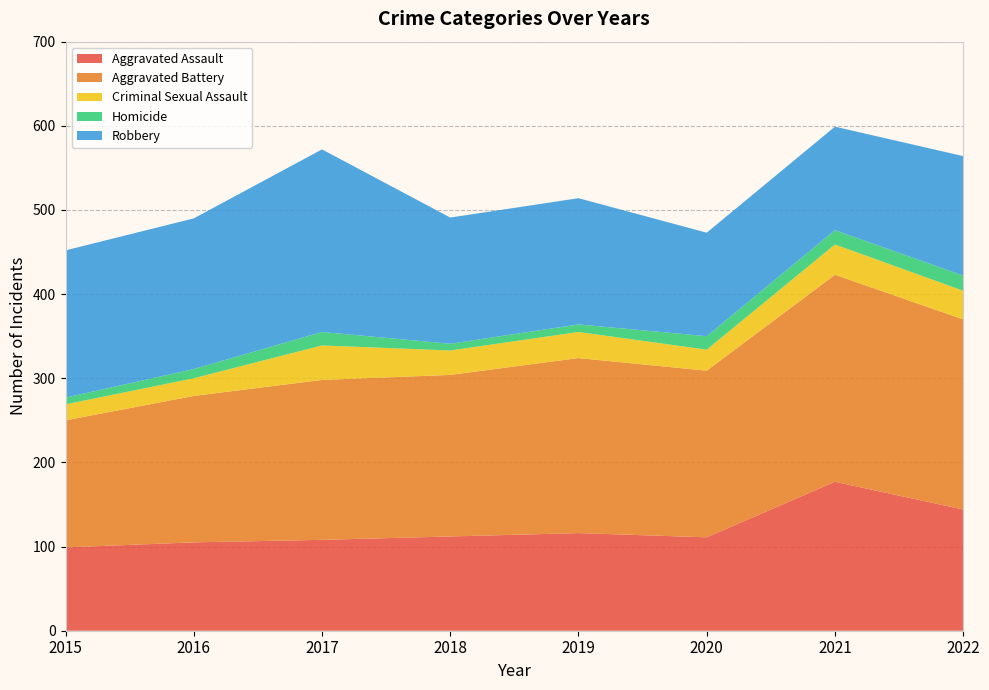

Reading left to right, extract all data points from this chart.

Aggravated Assault: 2015=99	2016=105	2017=108	2018=112	2019=116	2020=111	2021=177	2022=144
Aggravated Battery: 2015=151	2016=174	2017=190	2018=192	2019=208	2020=198	2021=246	2022=226
Criminal Sexual Assault: 2015=19	2016=21	2017=41	2018=29	2019=31	2020=25	2021=36	2022=34
Homicide: 2015=8	2016=11	2017=16	2018=8	2019=9	2020=16	2021=17	2022=18
Robbery: 2015=175	2016=179	2017=217	2018=150	2019=150	2020=123	2021=123	2022=142